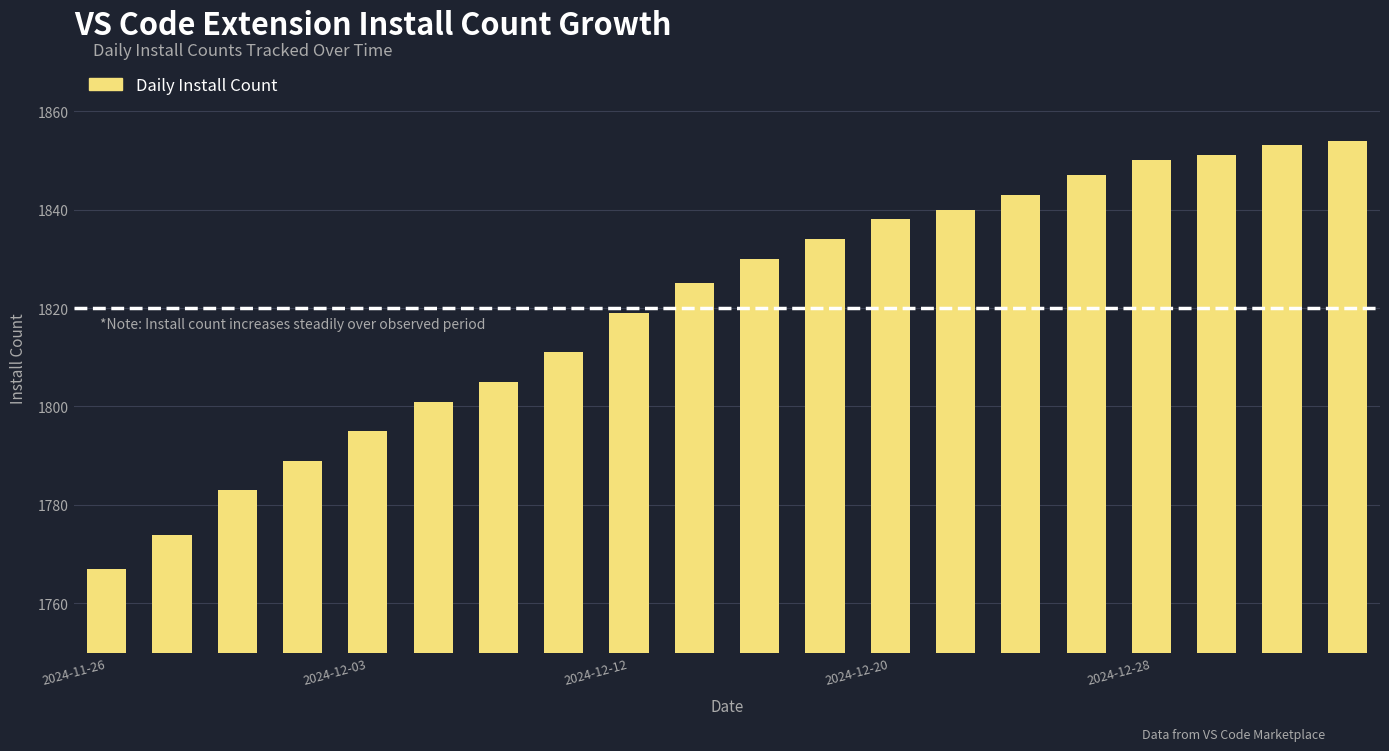

What is the greatest value displayed?

1854